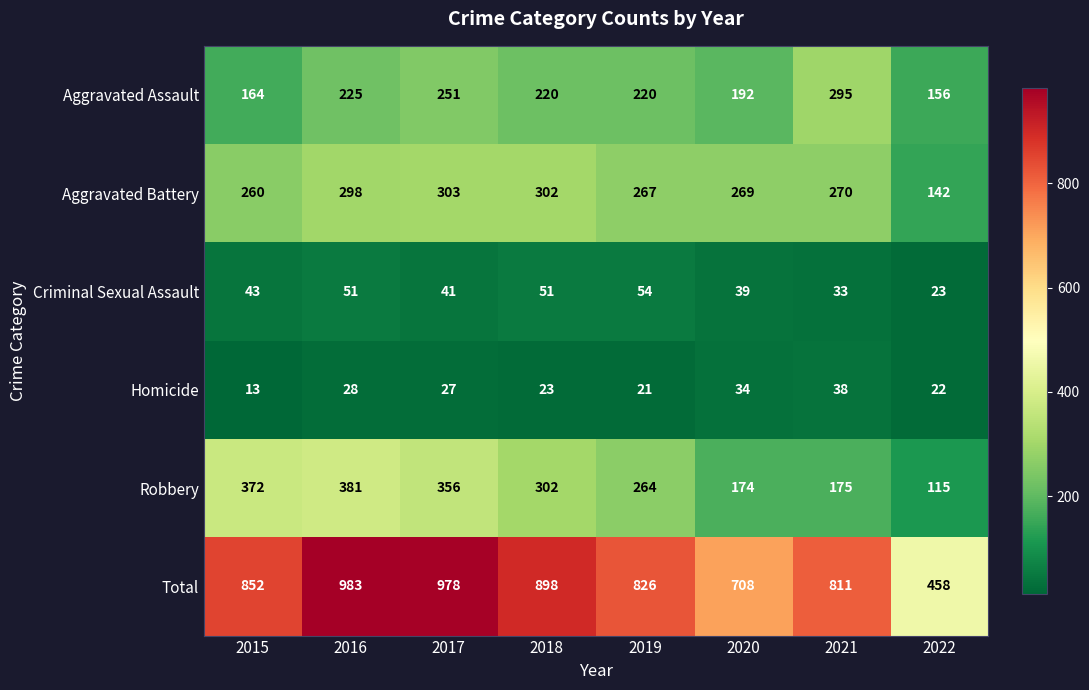

The Total series shows 826 at 2019. True or false?

True